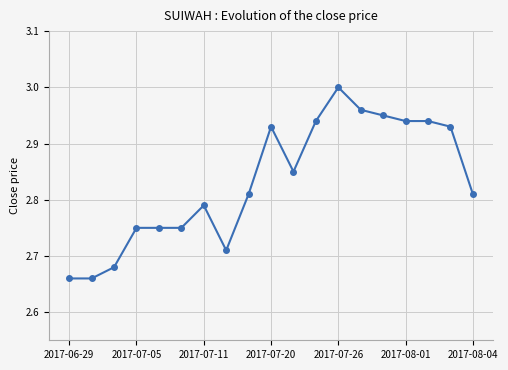

What is the difference between the second highest and minimum values?

0.3